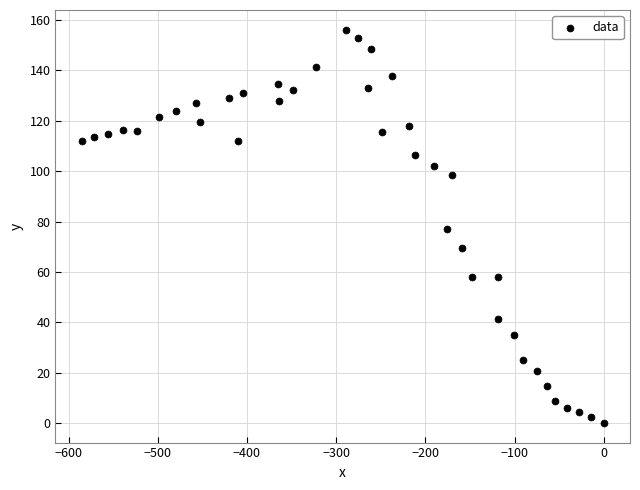

What is the range of Y values (max minus min)?

156.2